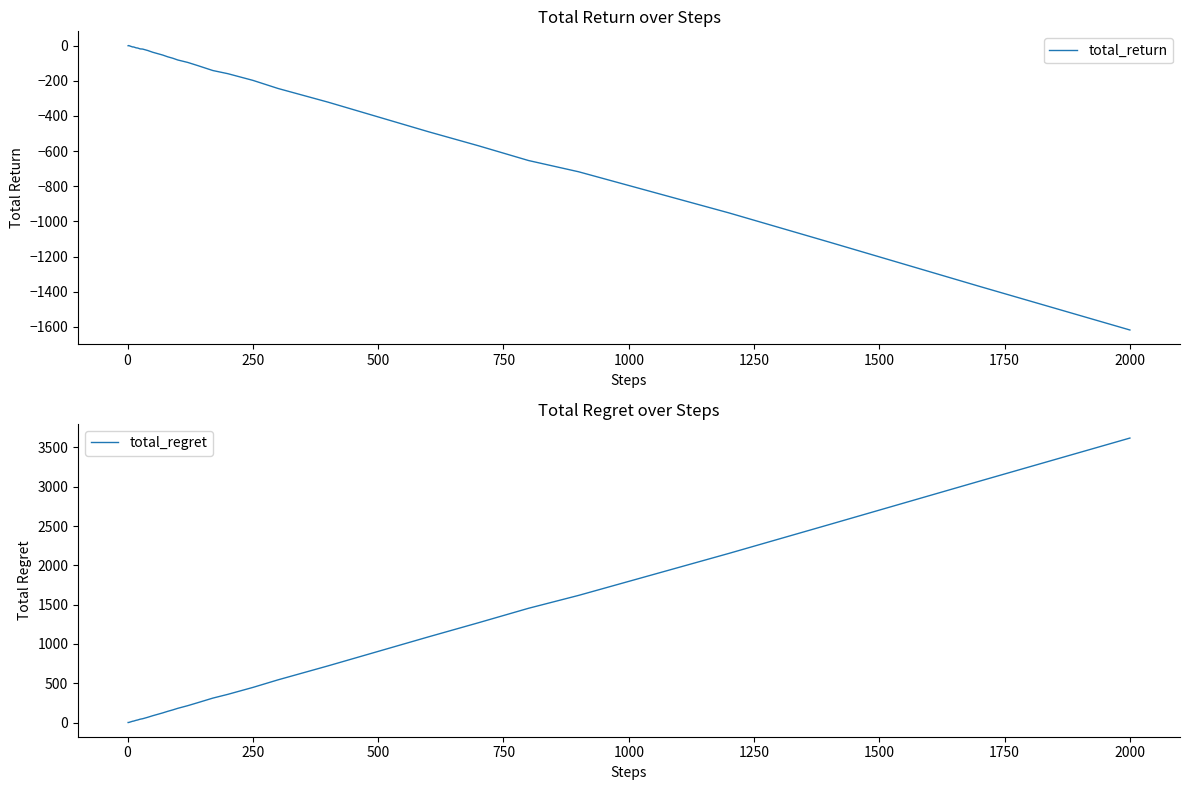

Which category has the lowest value in the total_return series?

2000